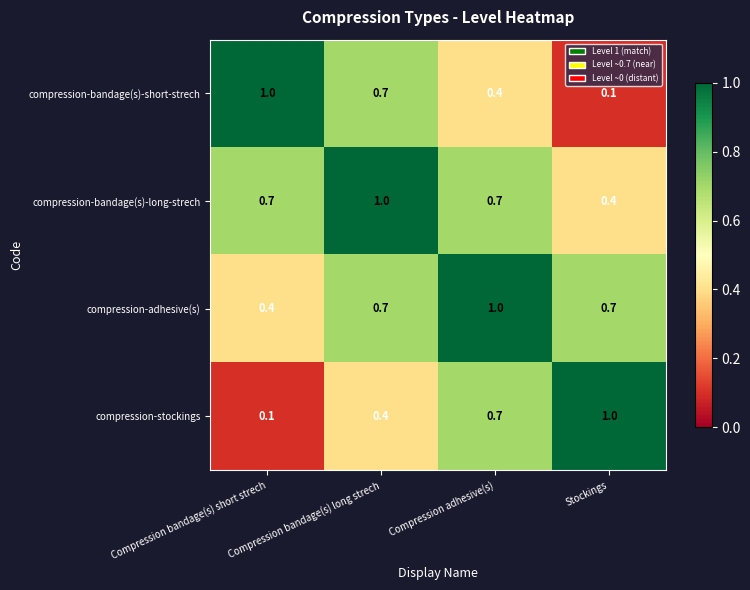

What is the difference between the maximum and minimum values in the compression-bandage(s)-short-strech series?

0.9